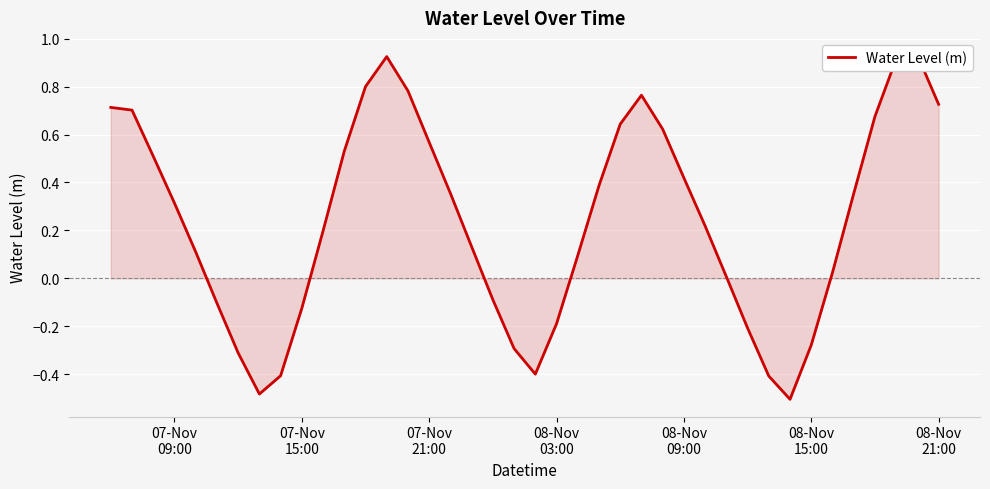

Count the number of categories in the chart.

40